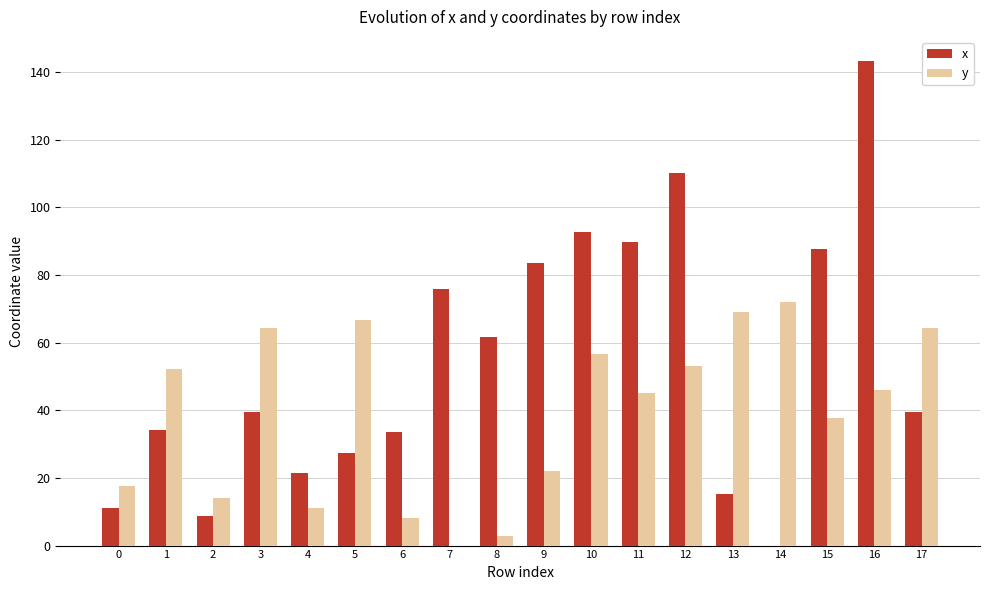

At which category does the chart reach its peak across all series?

16